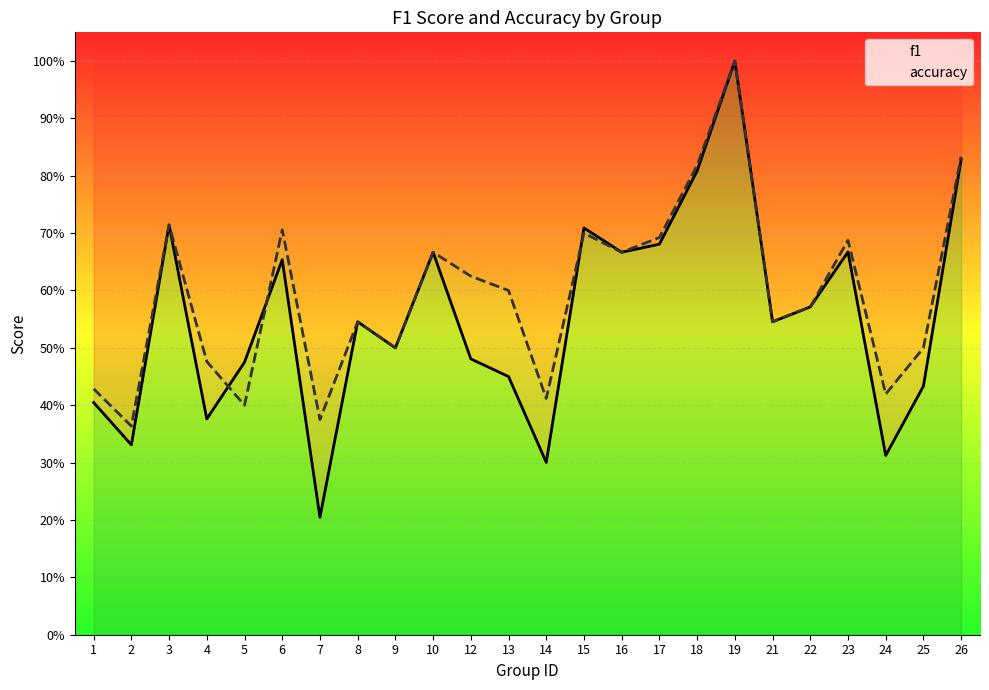

List the series in order of their peak value, highest first.

f1, accuracy